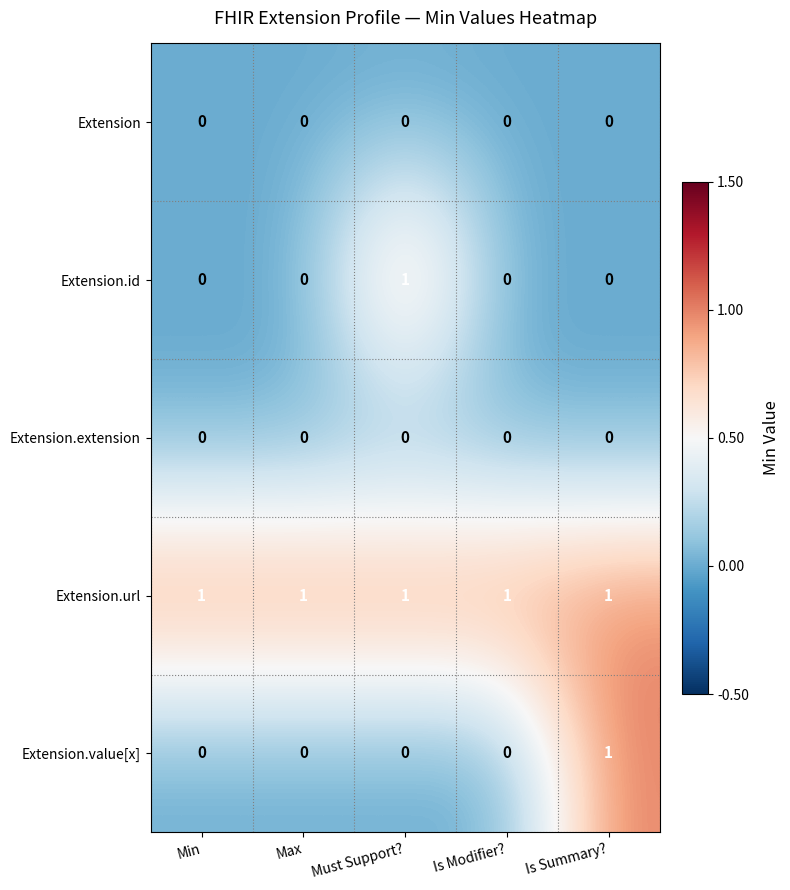

At how many categories does at least one series exceed 0?

5